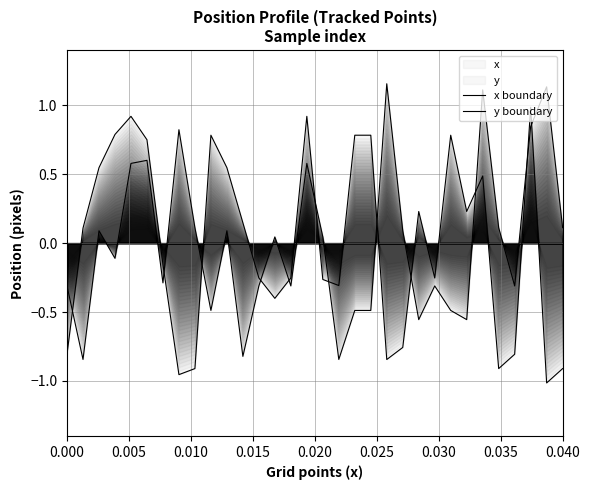

How many data points in x boundary are above 0?

16